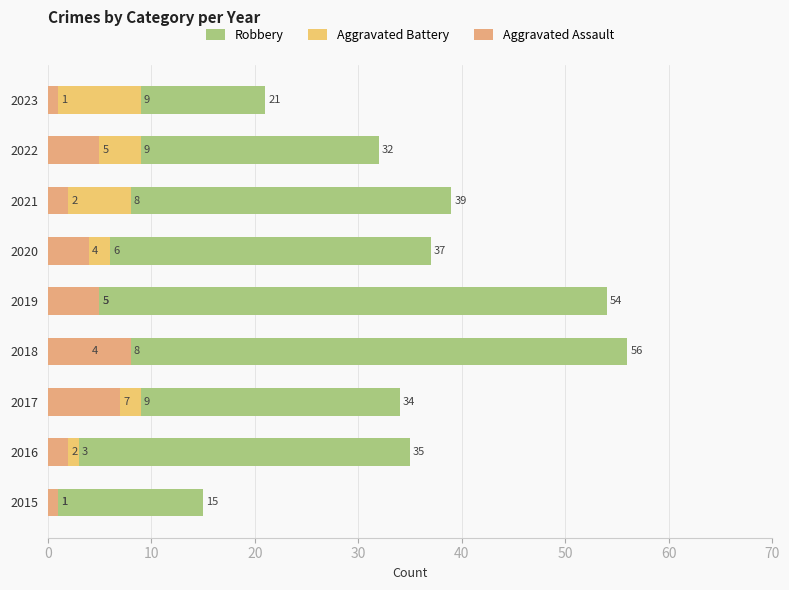

The value of Aggravated Assault at 2015 is 1. True or false?

True